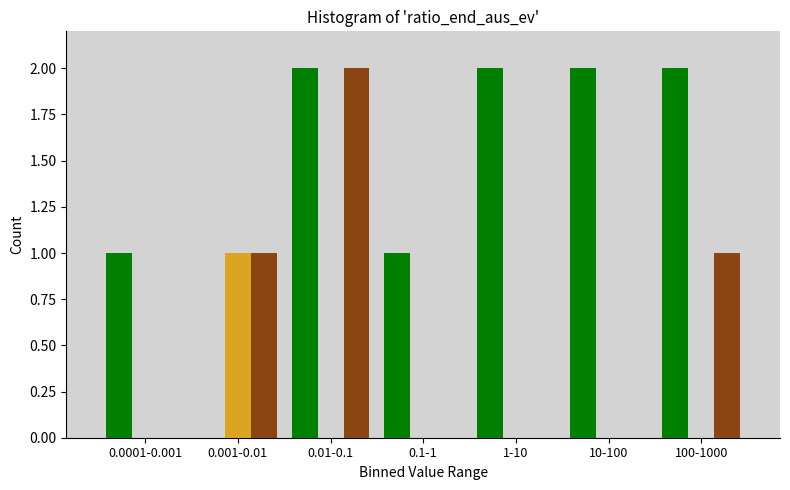

What is the total value across all series at 100-1000?

3